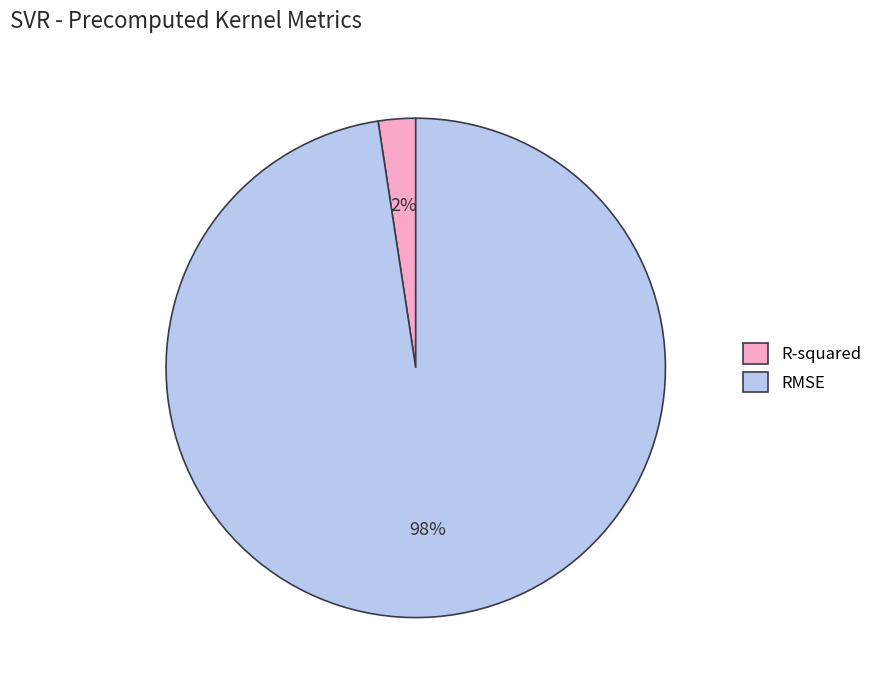

How many slices are in this pie chart?

2